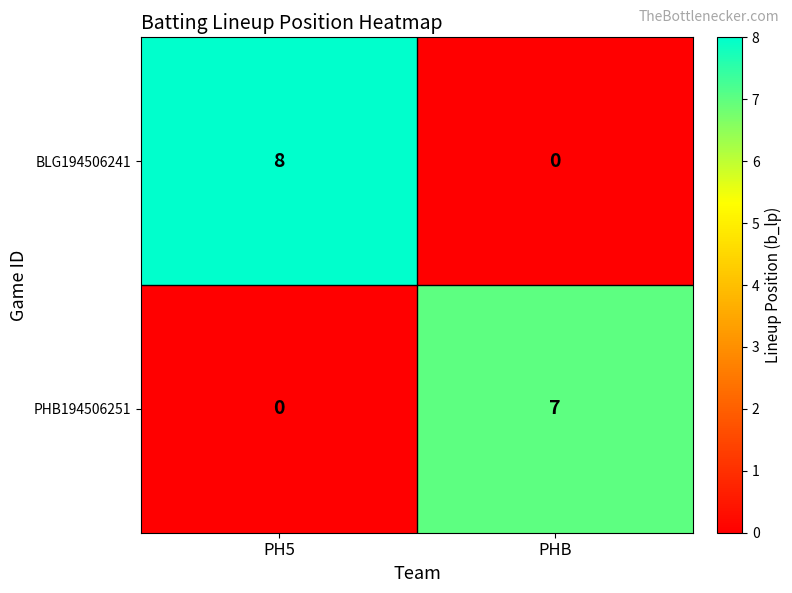

Which series has the widest spread of values?

BLG194506241